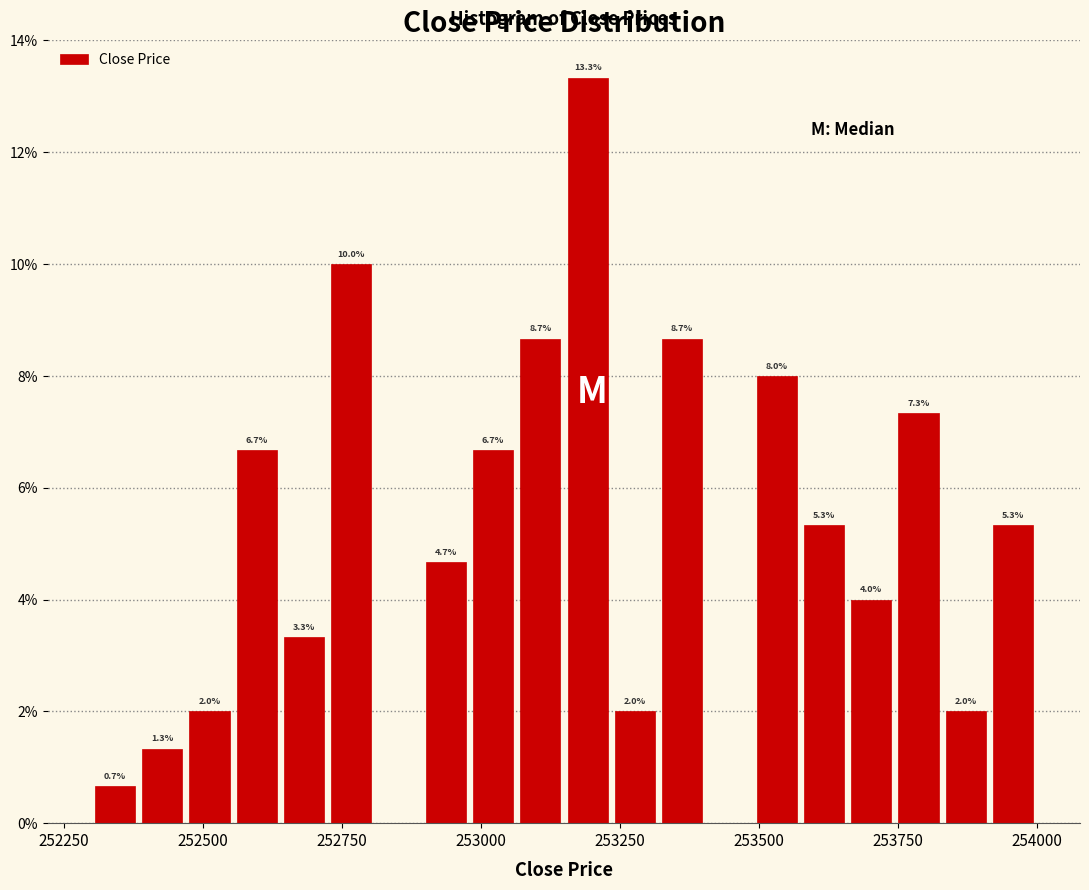

Read against the x-axis, roughly where is the centre of the tallest bar?

253200